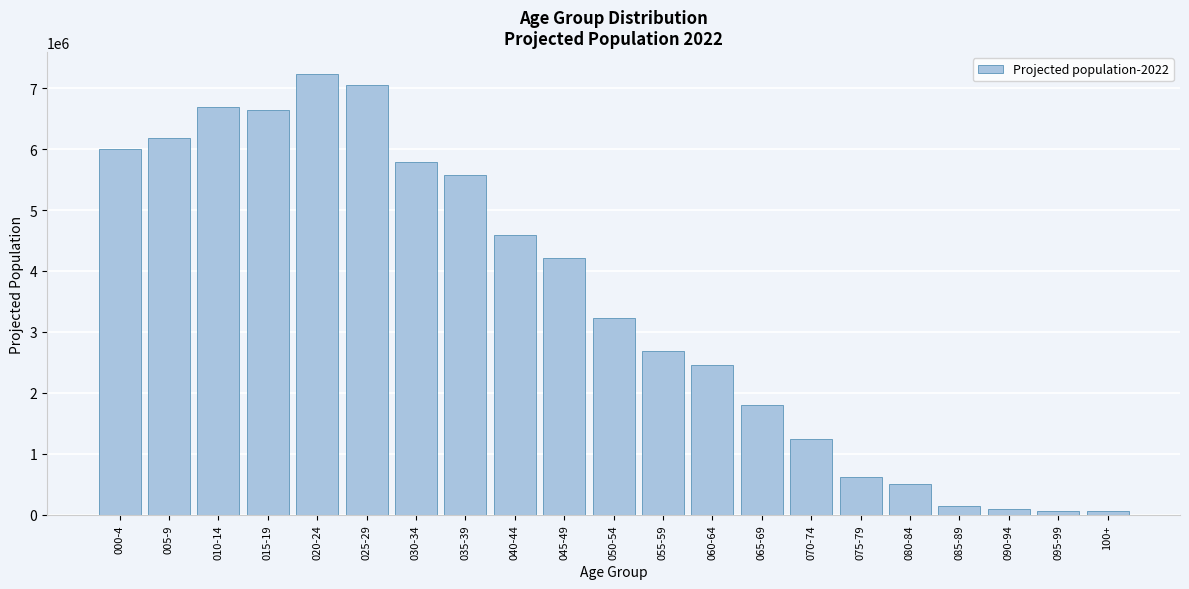

At which category does the chart reach its peak across all series?

020-24